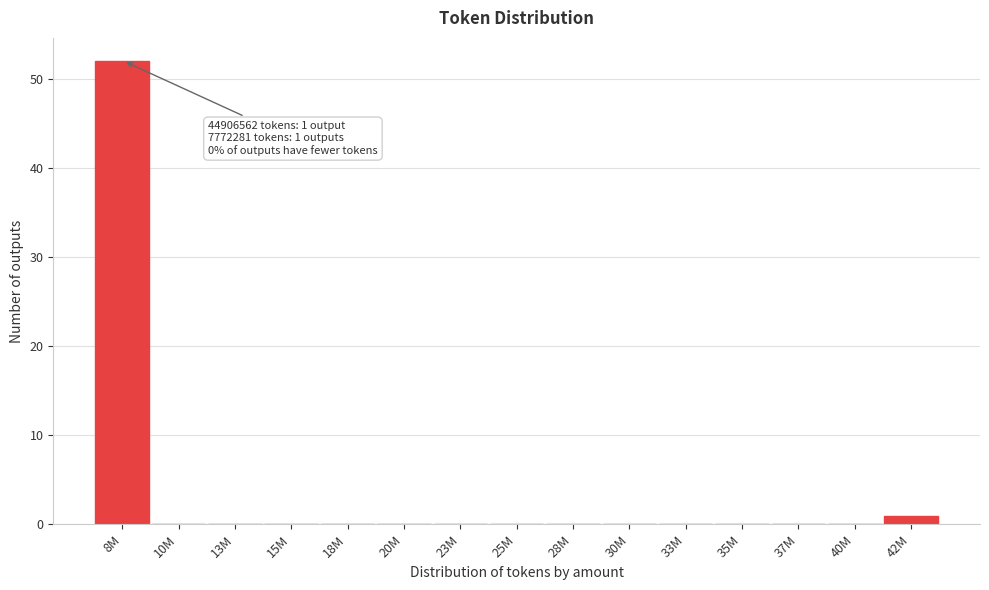

Reading left to right, extract all data points from this chart.

8M=52	10M=0	13M=0	15M=0	18M=0	20M=0	23M=0	25M=0	28M=0	30M=0	33M=0	35M=0	37M=0	40M=0	42M=1